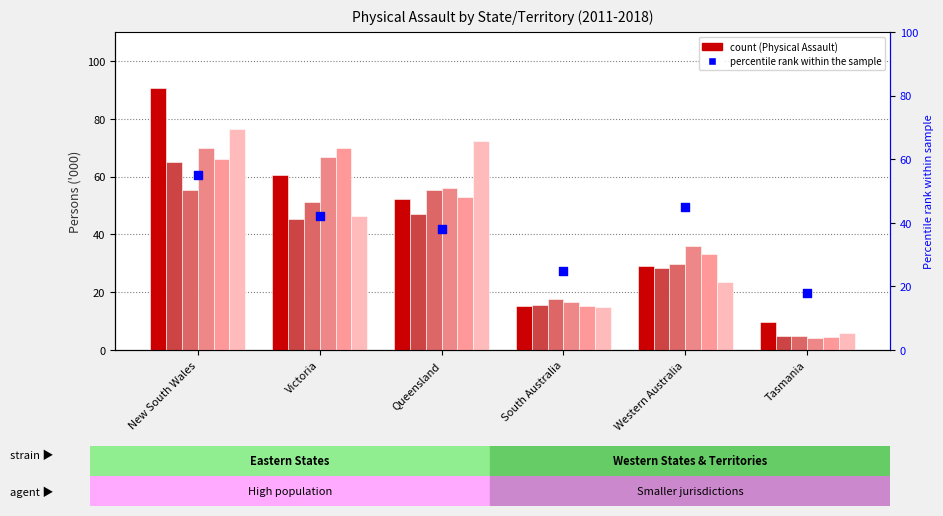

Which series has the widest spread of Y values?

Physical Assault (2011-12)